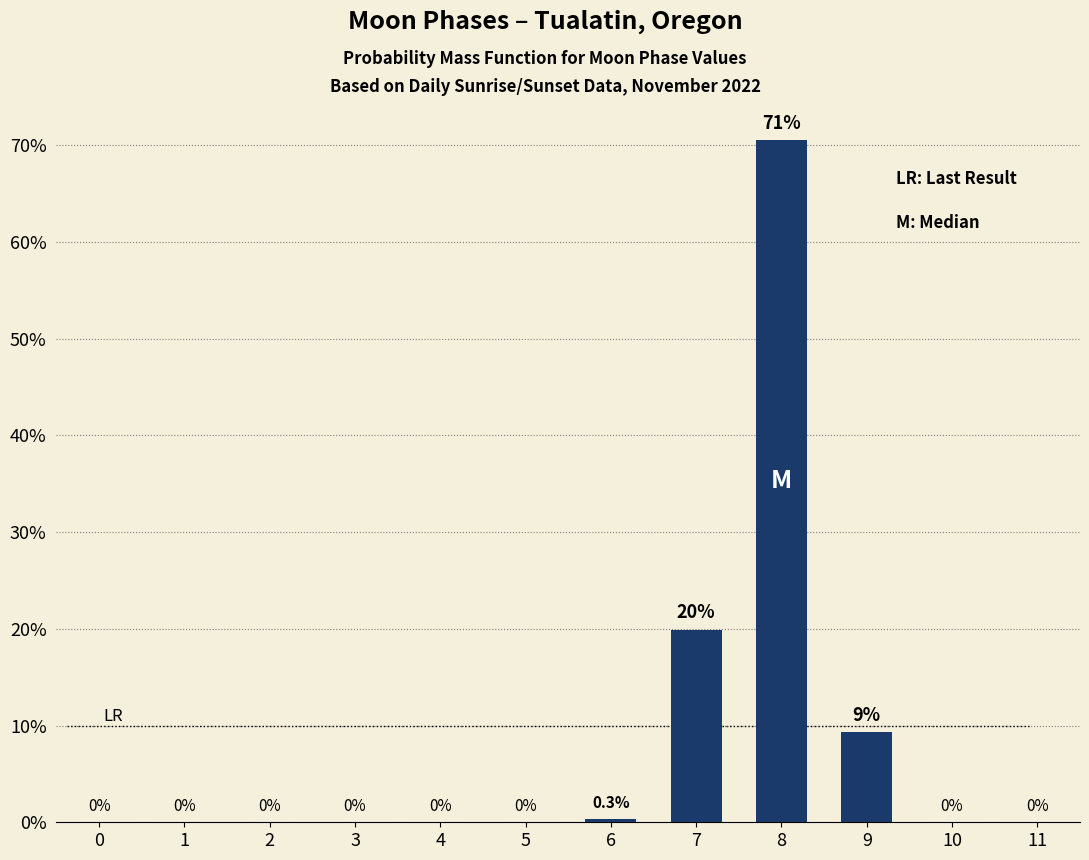

Reading right to left, what are all the values shown in this chart?

11=0.0	10=0.0	9=9.3	8=70.5	7=19.9	6=0.3	5=0.0	4=0.0	3=0.0	2=0.0	1=0.0	0=0.0